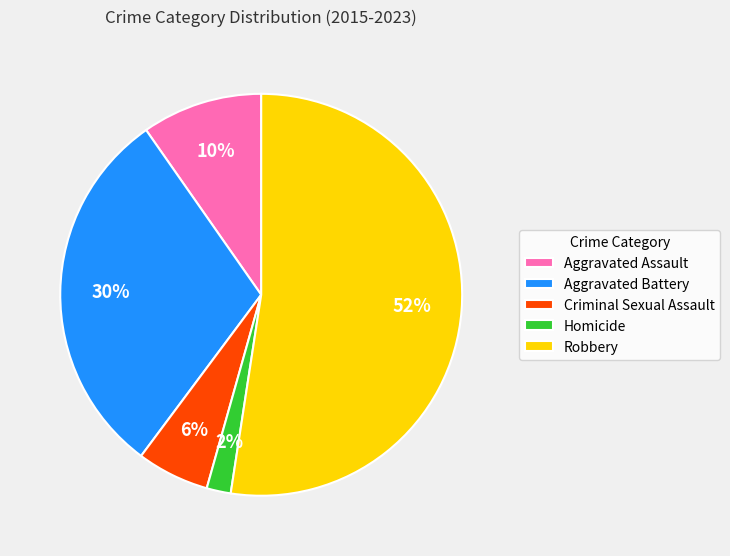

Which category has the smallest portion of the pie?

Homicide